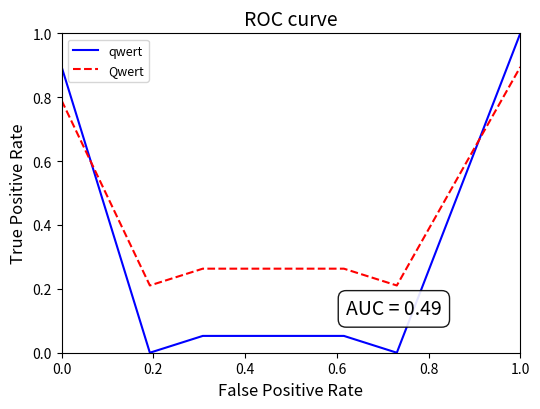

Which series has the largest range (max minus min)?

qwert